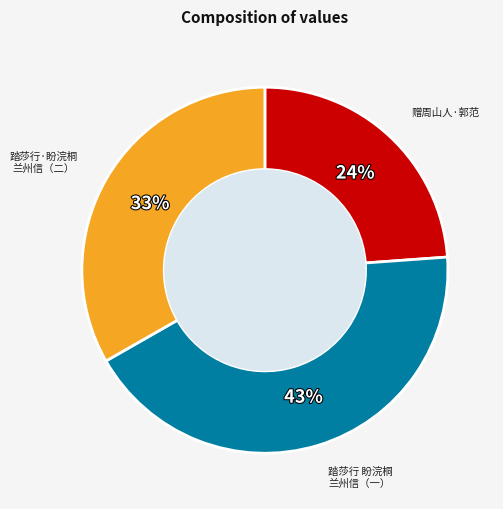

How many segments does this pie chart have?

3